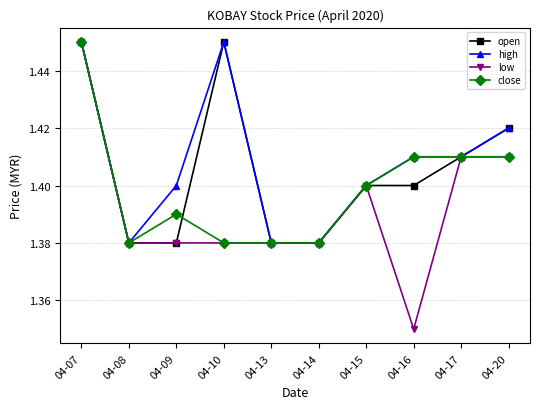

The close series shows 0.5 at 04-20. True or false?

False